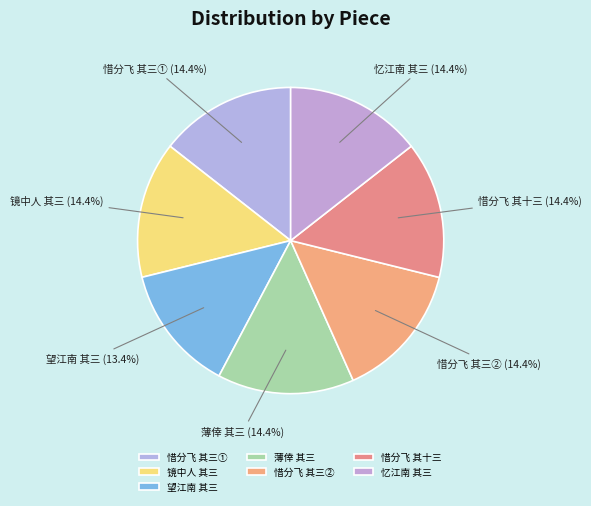

To the nearest percent, what is the difference between the largest and smallest slice percentages?

1%